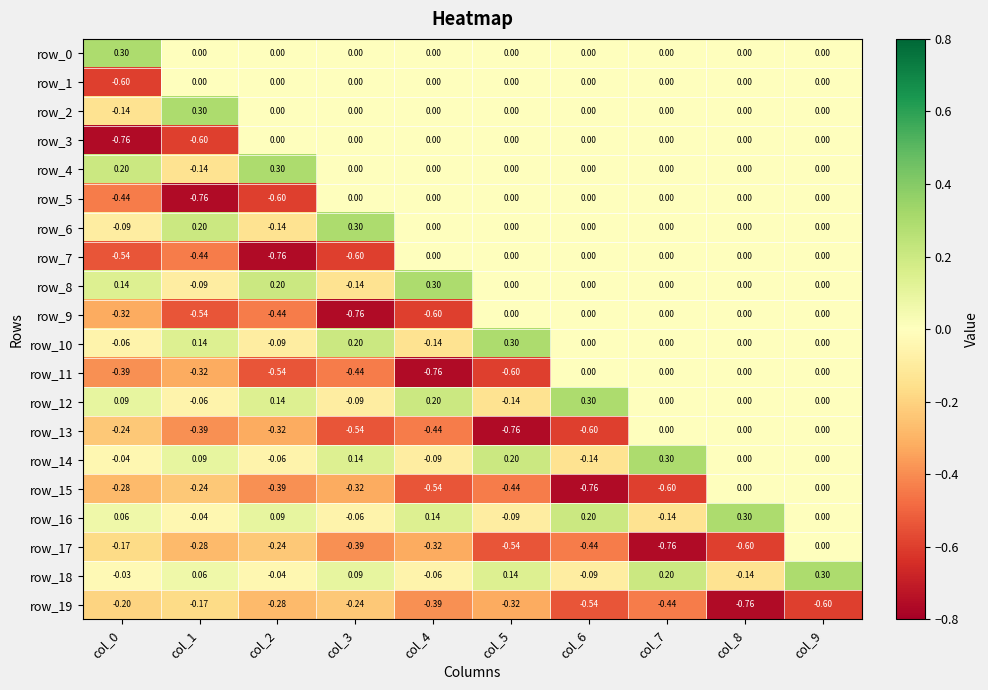

How many data points in row_12 are less than 0?

3